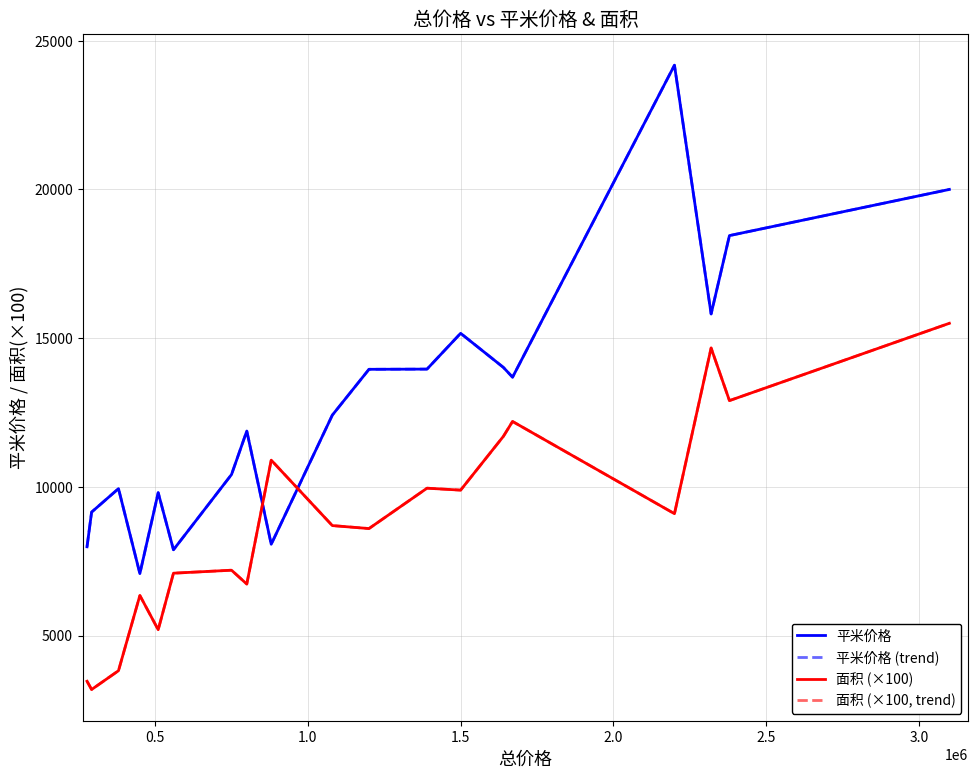

Reading left to right, extract all data points from this chart.

平米价格: 7987.0	9153.0	9942.0	7086.0	9807.0	7887.0	10416.0	11878.0	8073.0	12413.0	13953.0	13960.0	15163.0	14017.0	13688.0	24175.0	15814.0	18448.0	20000.0
平米价格 (trend): 7987.0	9153.0	9942.0	7086.0	9807.0	7887.0	10416.0	11878.0	8073.0	12413.0	13953.0	13960.0	15163.0	14017.0	13688.0	24175.0	15814.0	18448.0	20000.0
面积 (×100): 3468.0	3190.0	3822.0	6350.0	5200.0	7100.0	7200.0	6735.0	10900.0	8700.0	8600.0	9957.0	9892.0	11700.0	12200.0	9100.0	14670.0	12901.0	15500.0
面积 (×100, trend): 3468.0	3190.0	3822.0	6350.0	5200.0	7100.0	7200.0	6735.0	10900.0	8700.0	8600.0	9957.0	9892.0	11700.0	12200.0	9100.0	14670.0	12901.0	15500.0